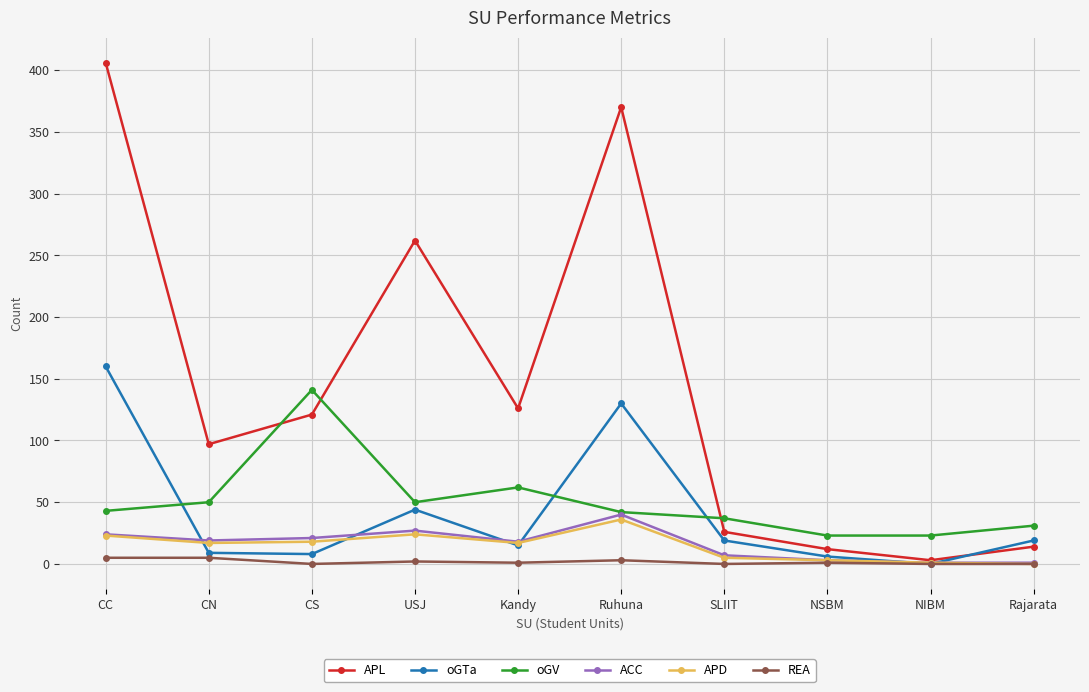

What is the label of the 7th point from the right?

USJ